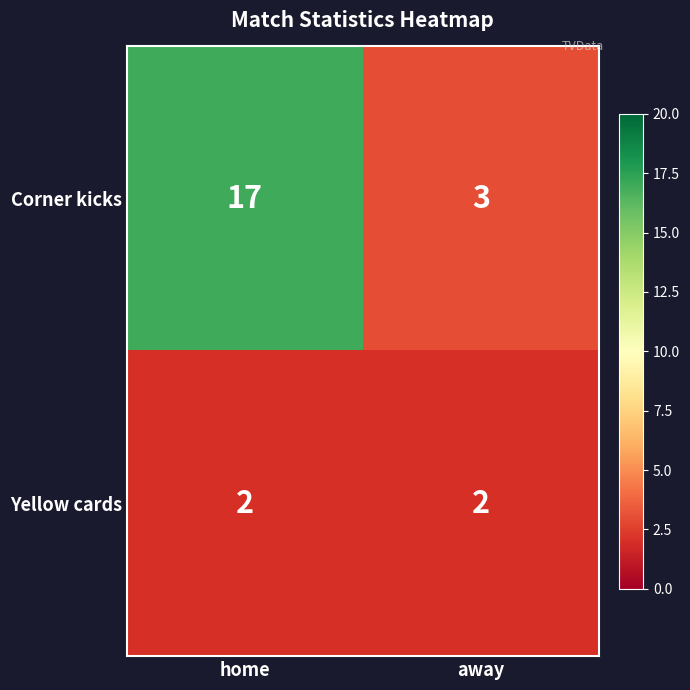

At which category is the sum across all series the highest?

home